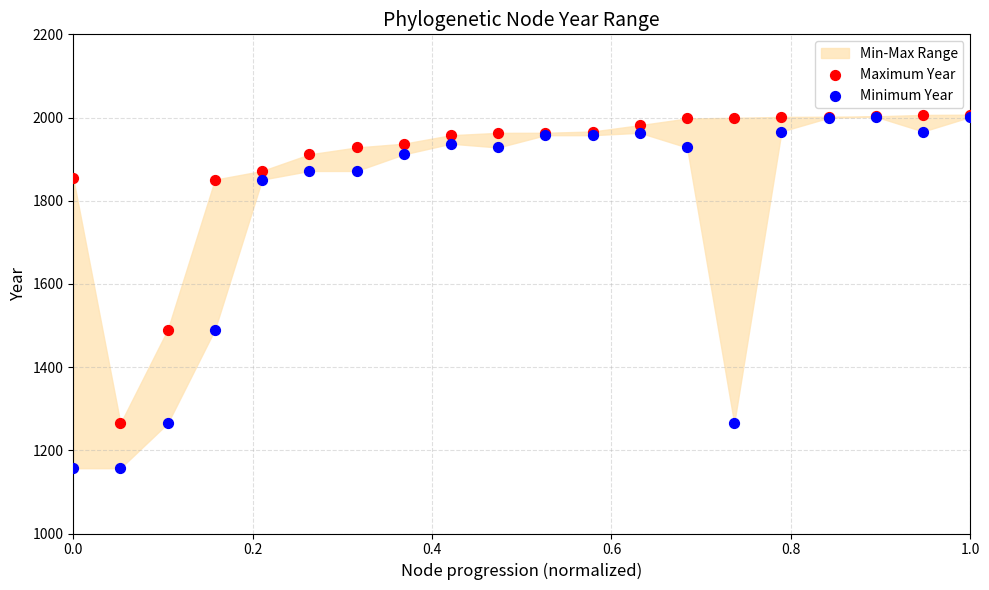

Which series reaches the maximum Y coordinate?

Maximum Year